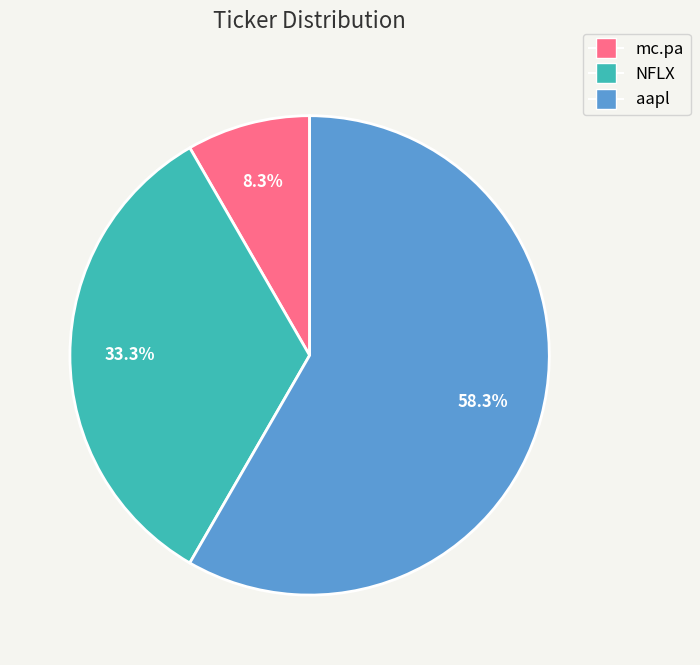

To the nearest percent, what portion does NFLX represent?

33%